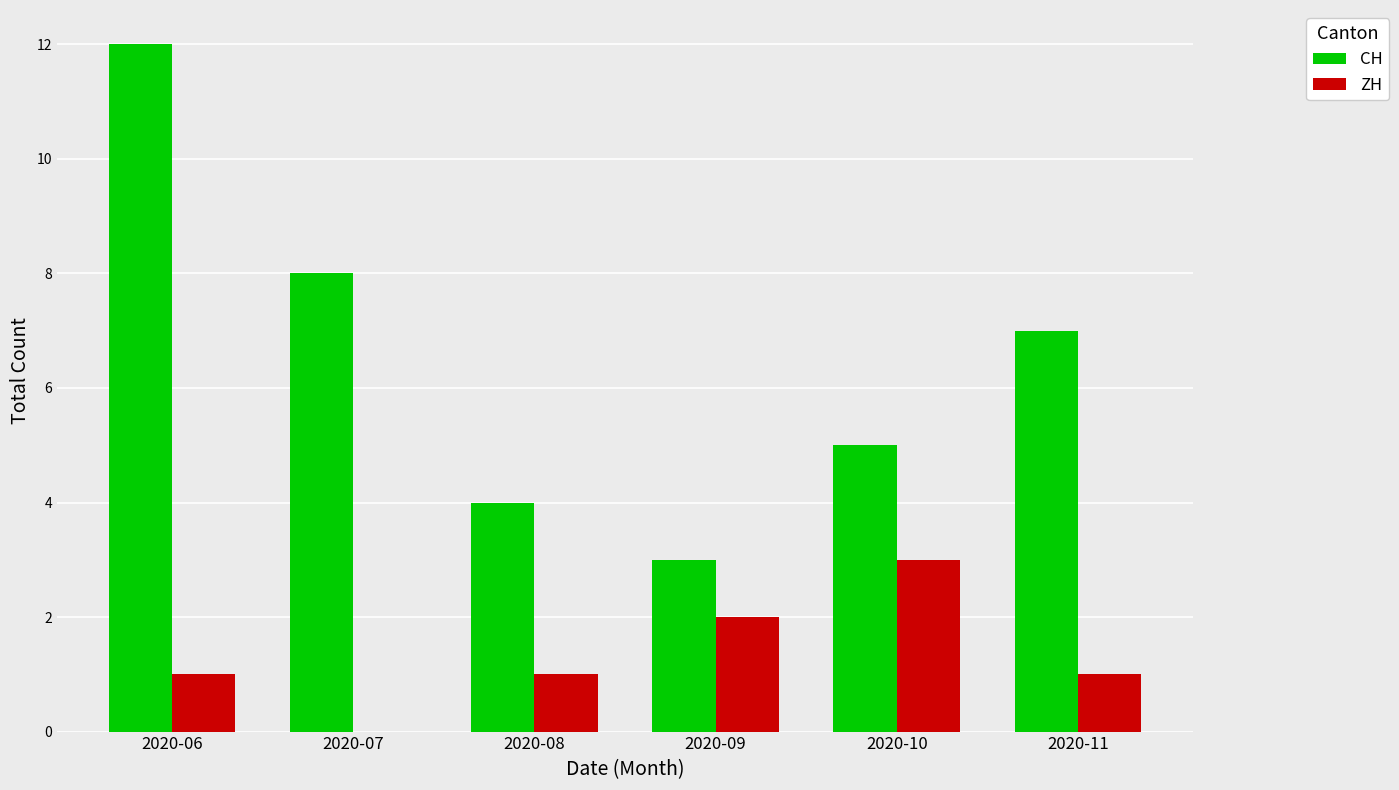

At which category is the sum across all series the highest?

2020-06